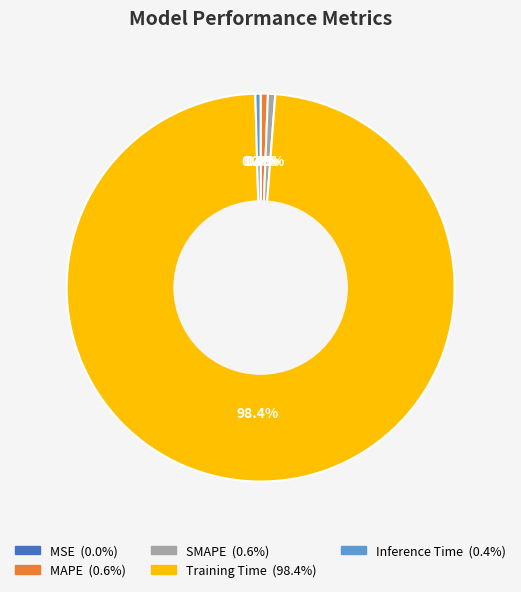

Which category has the biggest portion of the pie?

Training Time